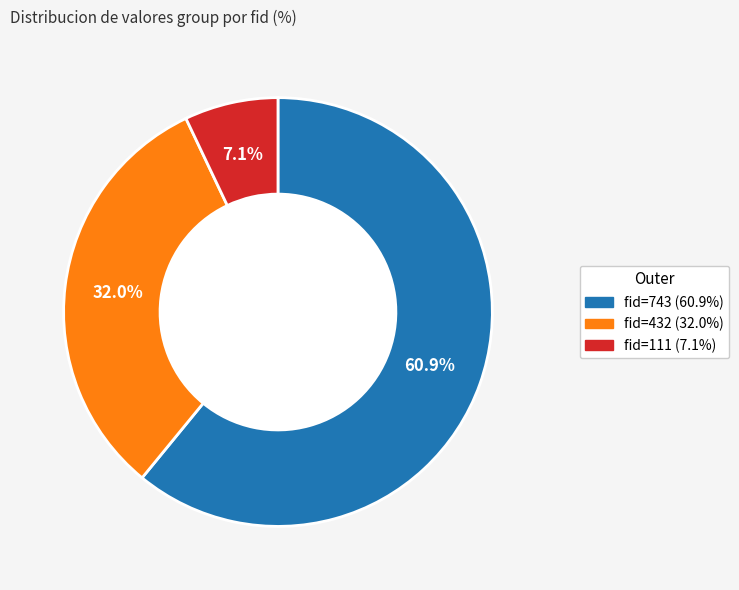

To the nearest percent, what is the average slice percentage?

33%